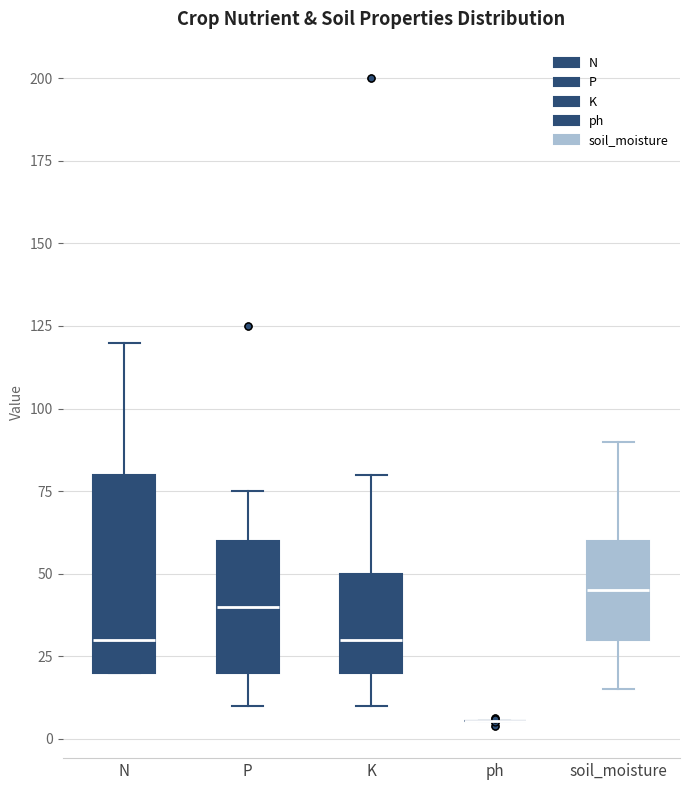

Comparing the boxes themselves (not the whiskers), which one is the tallest?

N